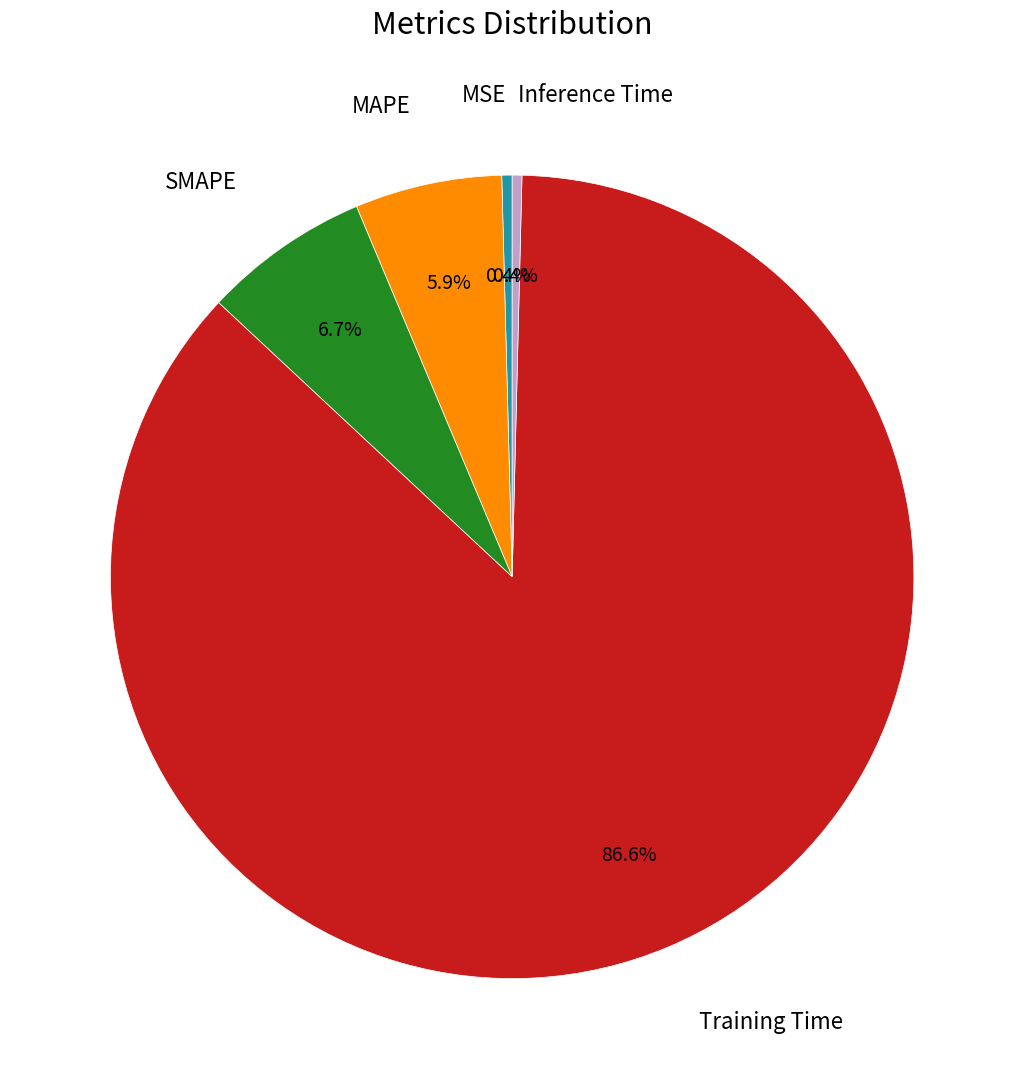

Is there a majority slice in this chart?

Yes